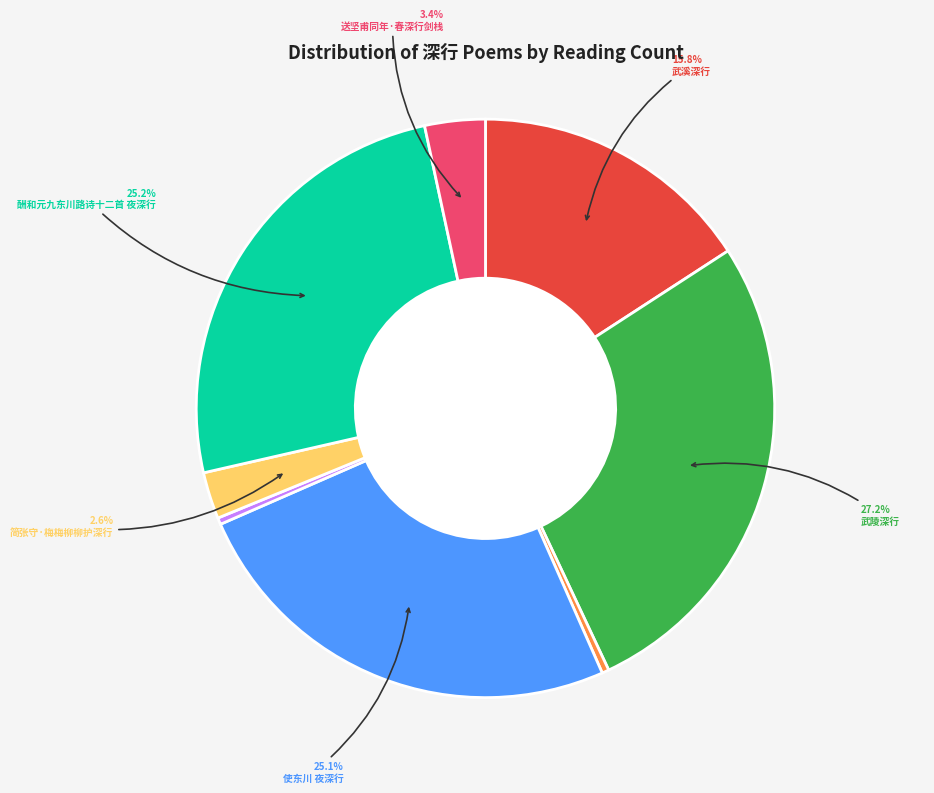

Is there any slice that represents more than half of the pie?

No